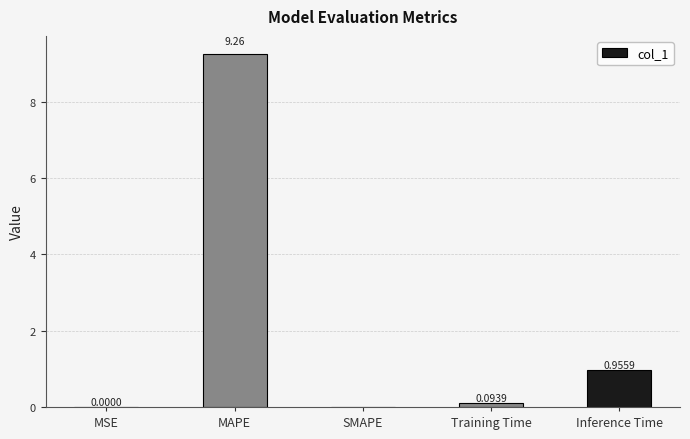

At which label is the value closest to 4?

Inference Time